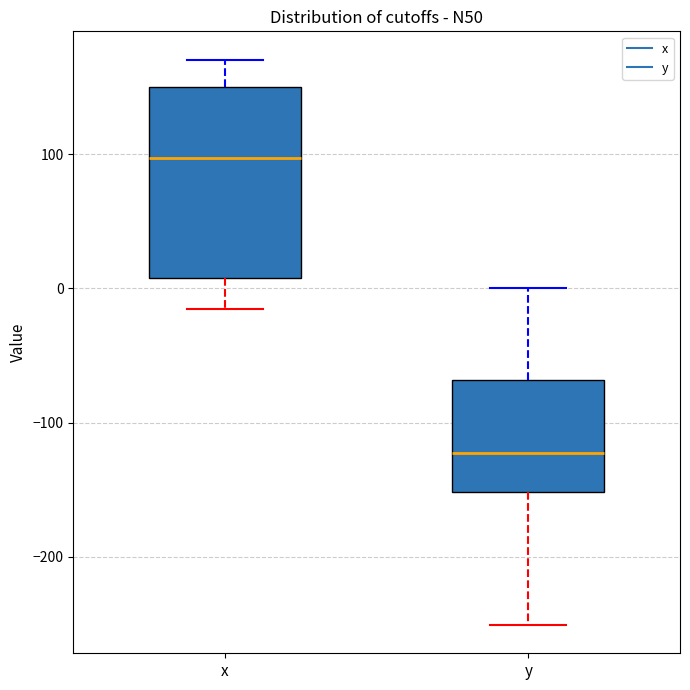

Comparing the boxes themselves (not the whiskers), which one is the tallest?

x